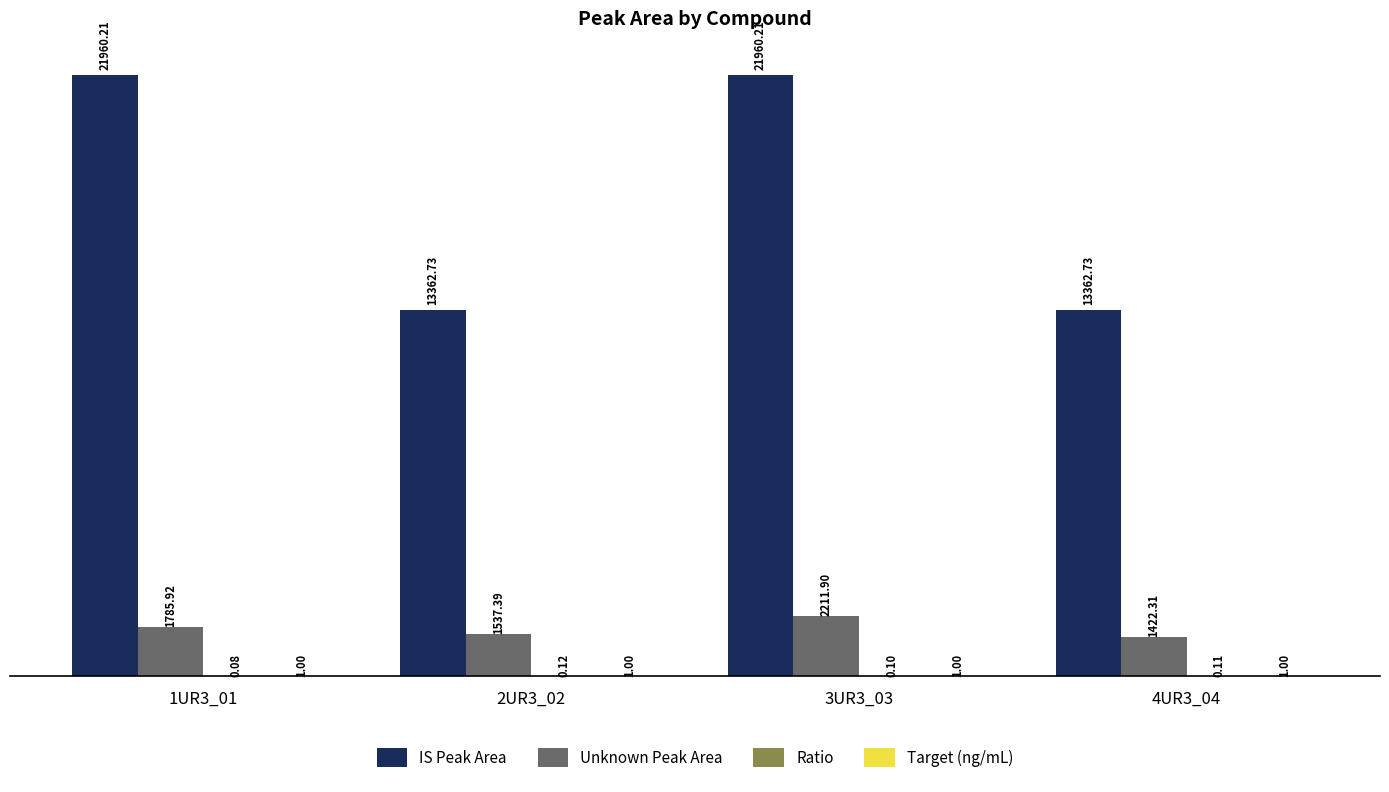

Between 1UR3_01 and 3UR3_03, which series saw the biggest shift?

Unknown Peak Area